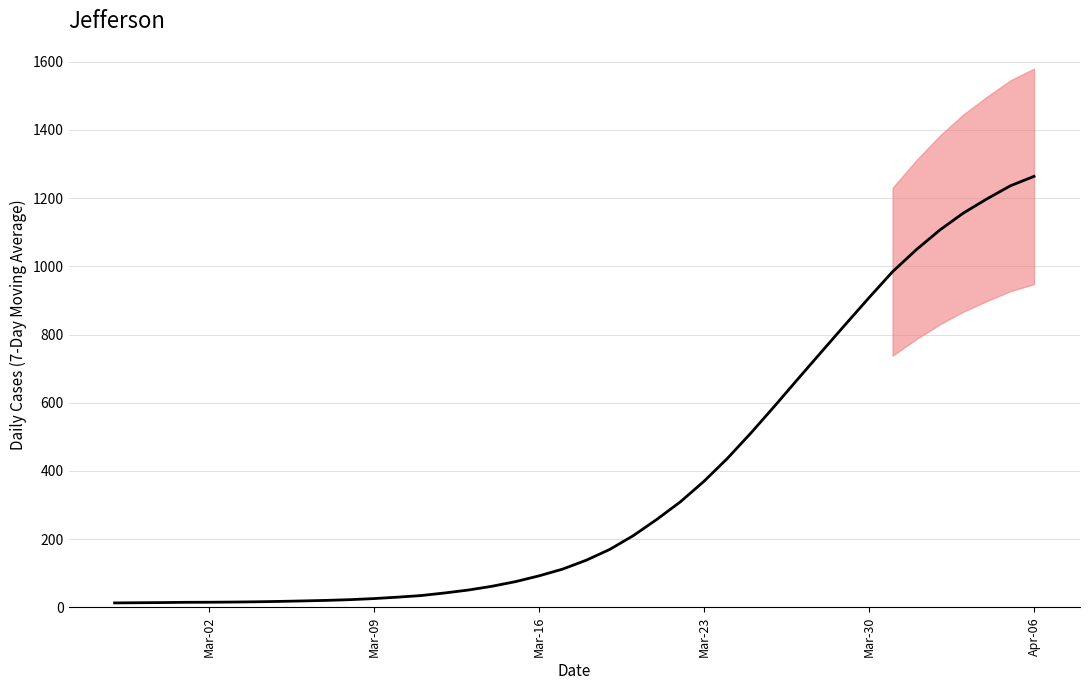

How many lines are shown in the chart?

1